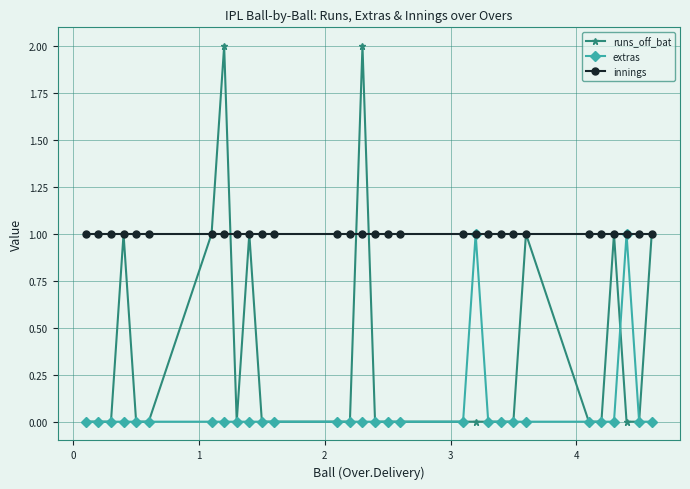

Which series has the widest spread of values?

runs_off_bat